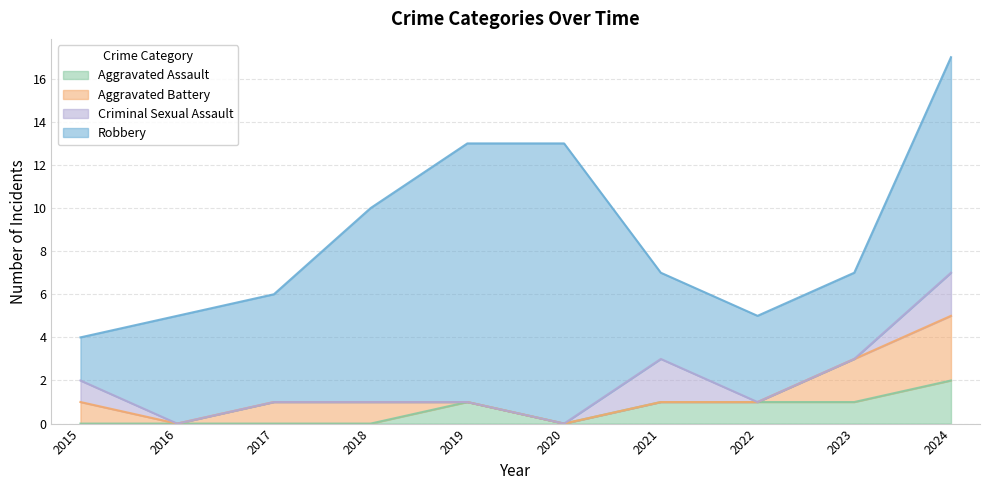

True or false: Robbery and Aggravated Battery cross at least once.

False